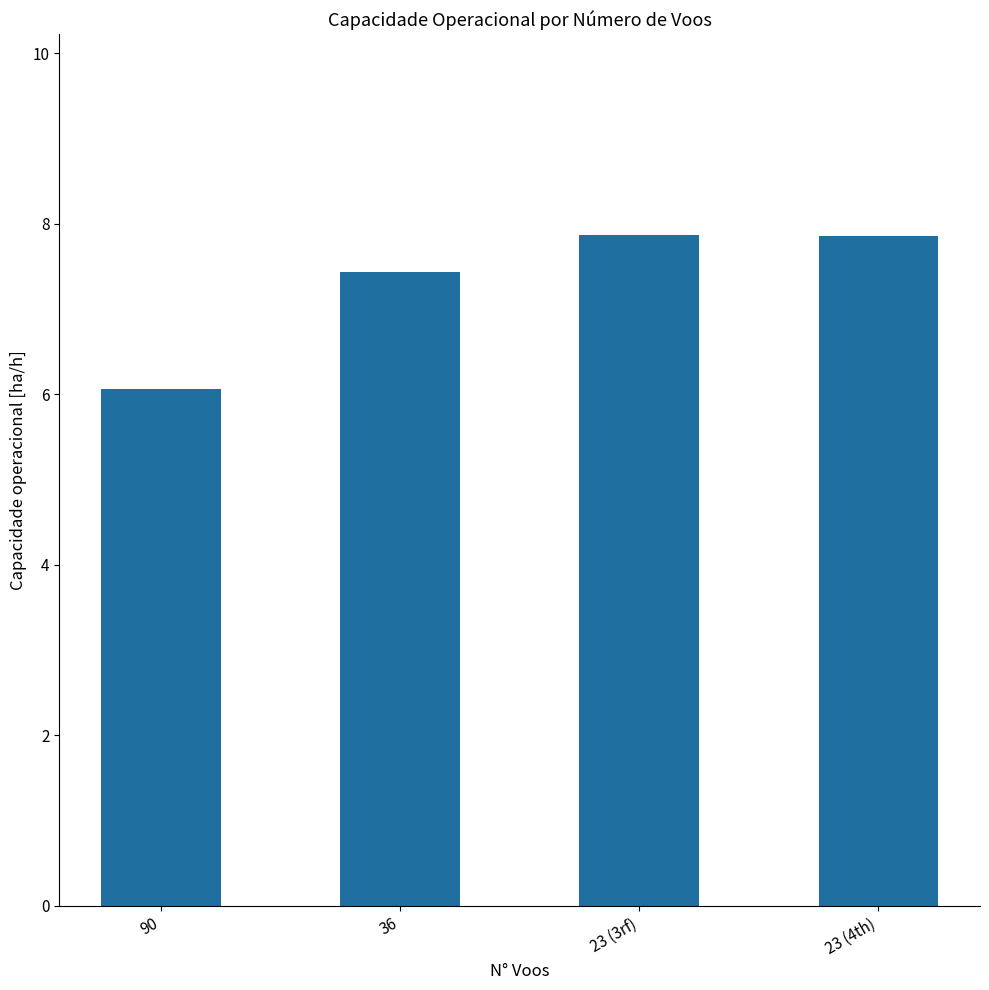

What is the label of the 4th bar from the left?

23 (4th)